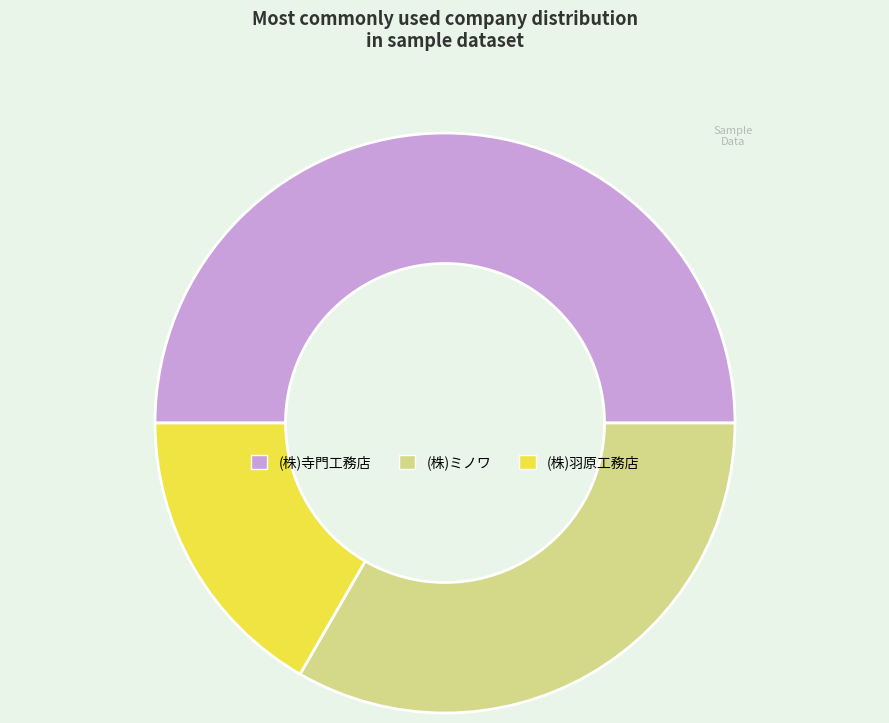

What is the ratio of the value at (株)羽原工務店 to the value at (株)寺門工務店?

0.3